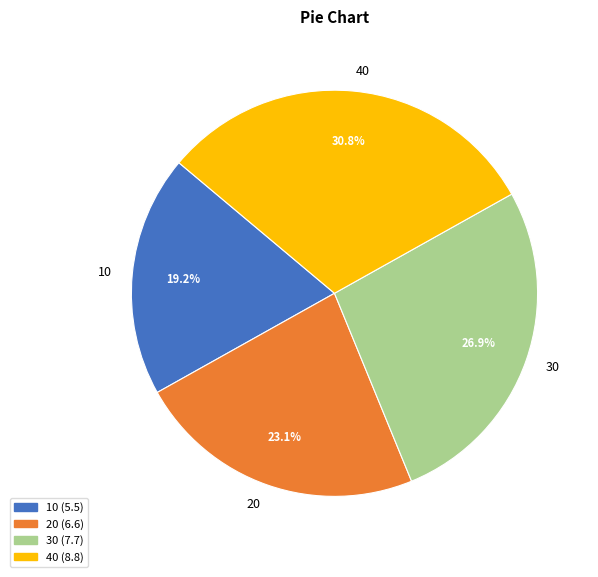

True or false: 20 accounts for 11% of the total.

False